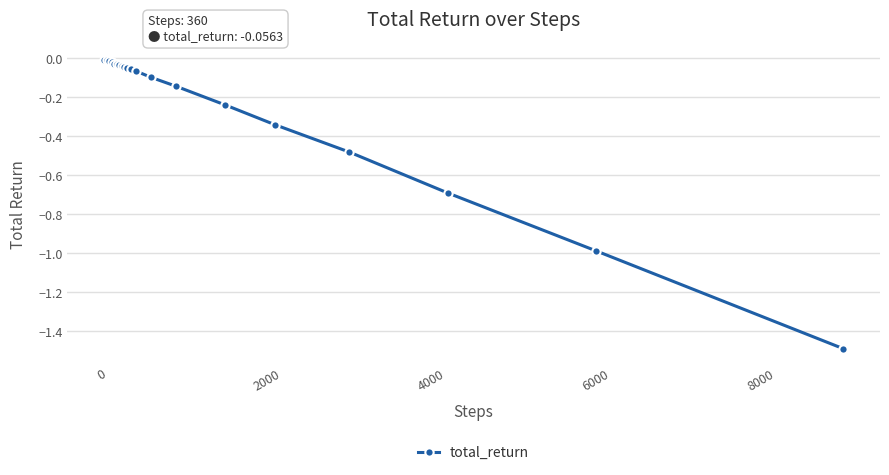

What is the difference between the maximum and minimum values?

1.5